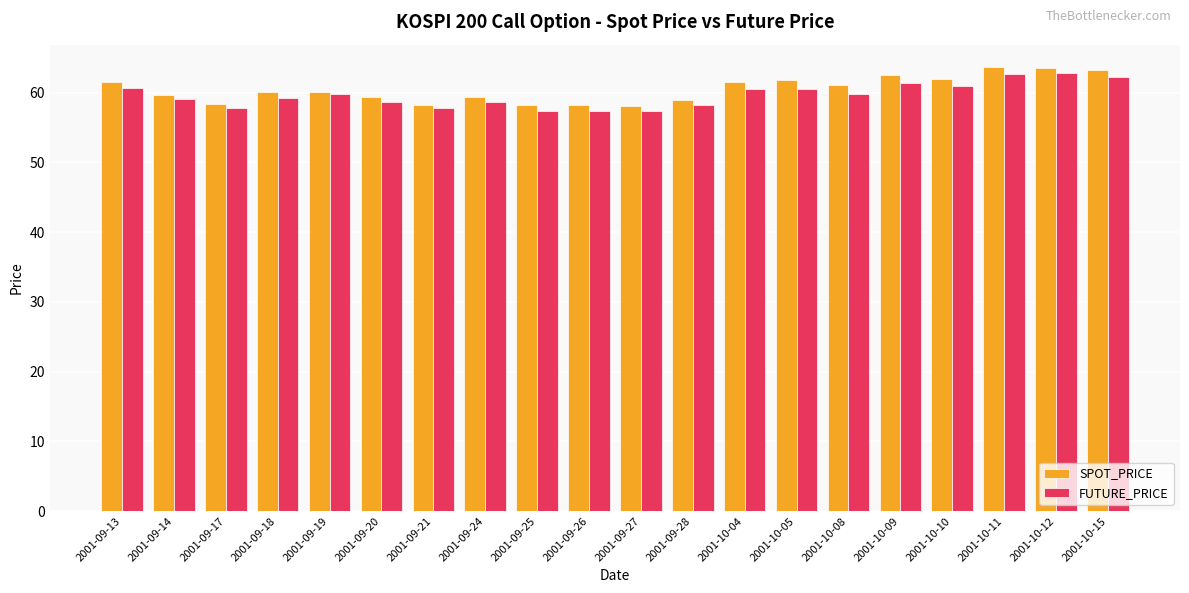

Rank the series at 2001-10-08 from lowest to highest value.

FUTURE_PRICE, SPOT_PRICE